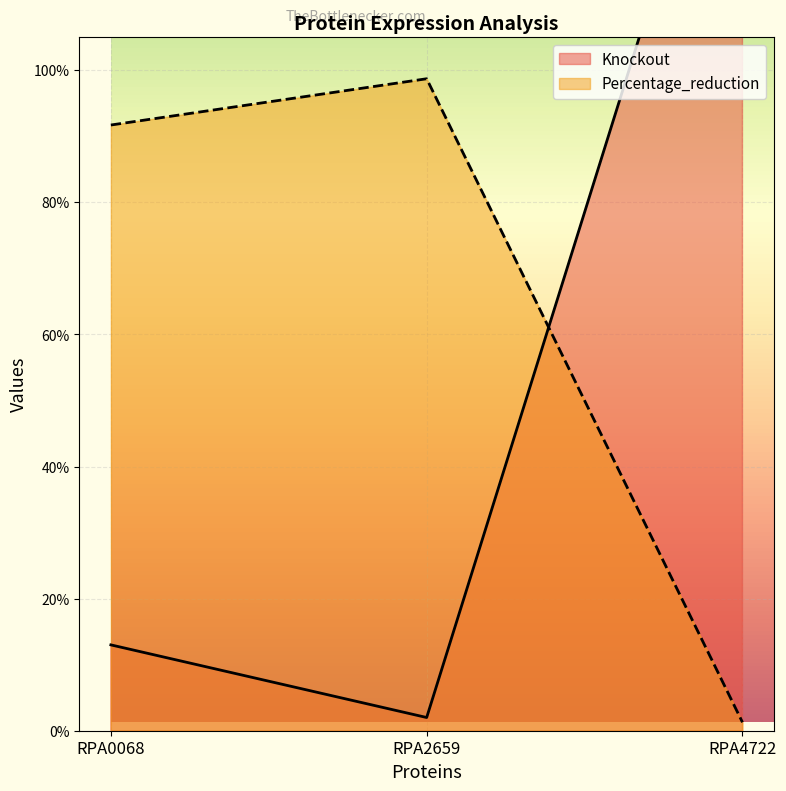

At RPA2659, list the series in order from smallest to largest.

Knockout, Percentage_reduction